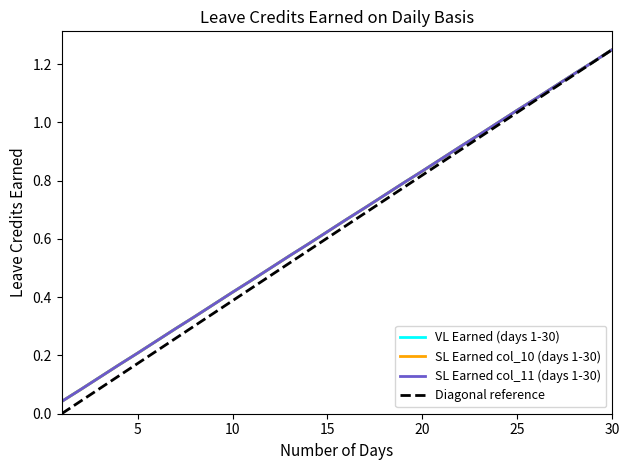

Is the value of SL Earned (col_11) at 11 greater than the value of SL Earned (col_10) at 6?

Yes